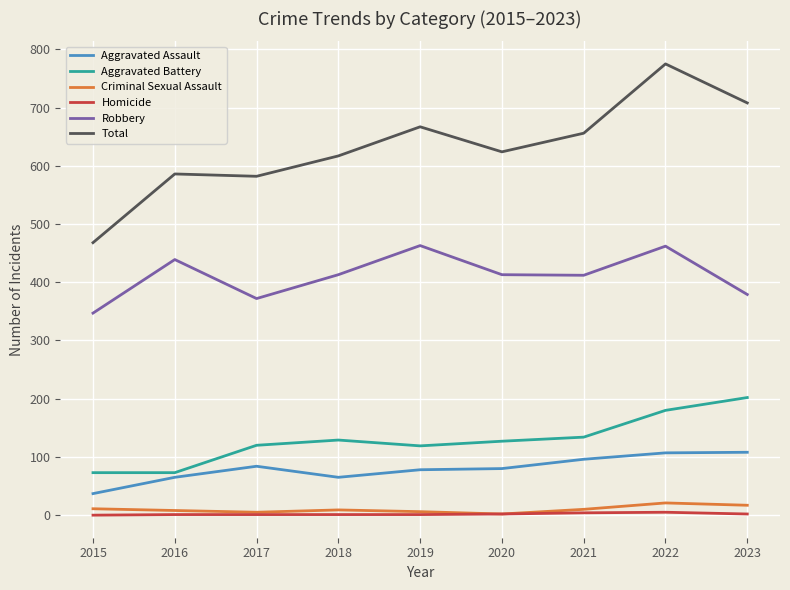

Which series has the largest total across all categories?

Total